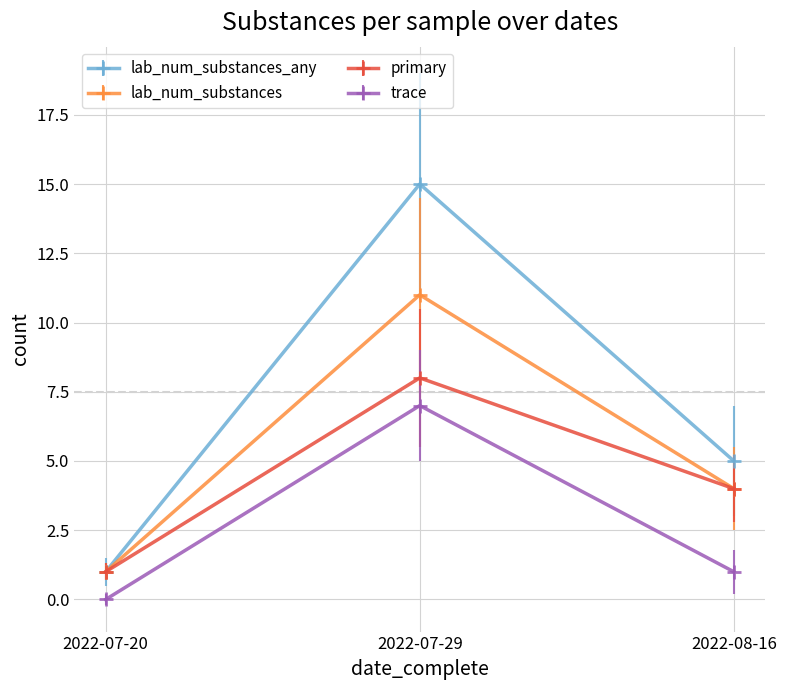

Rank the categories by lab_num_substances_any value from lowest to highest.

2022-07-20, 2022-08-16, 2022-07-29